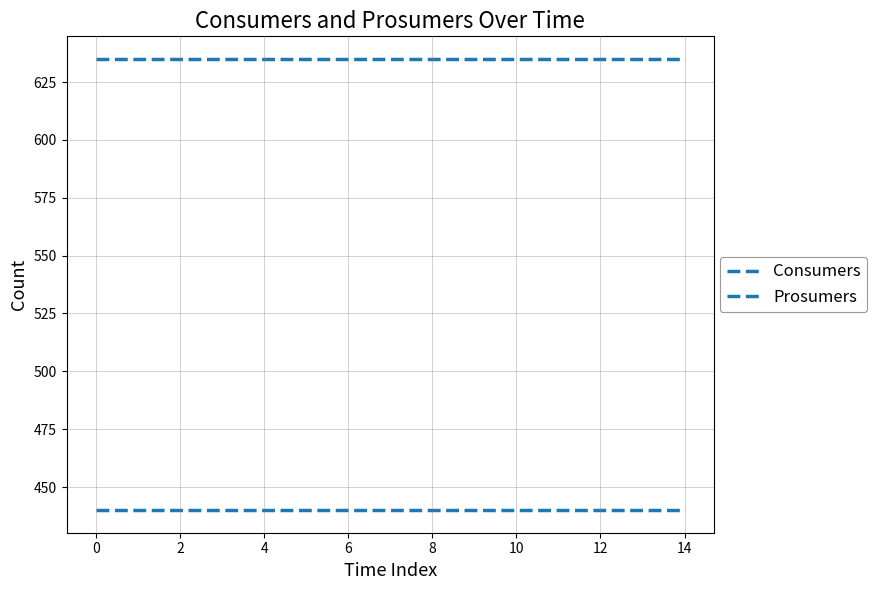

Reading left to right, list all the values displayed in this chart.

Consumers: 635	635	635	635	635	635	635	635	635	635	635	635	635	635	635
Prosumers: 440	440	440	440	440	440	440	440	440	440	440	440	440	440	440